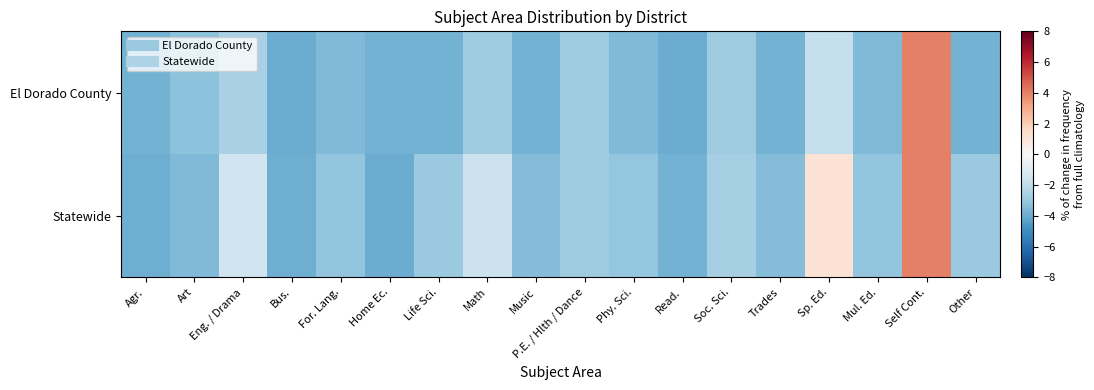

At Read., list the series in order from smallest to largest.

El Dorado County, Statewide